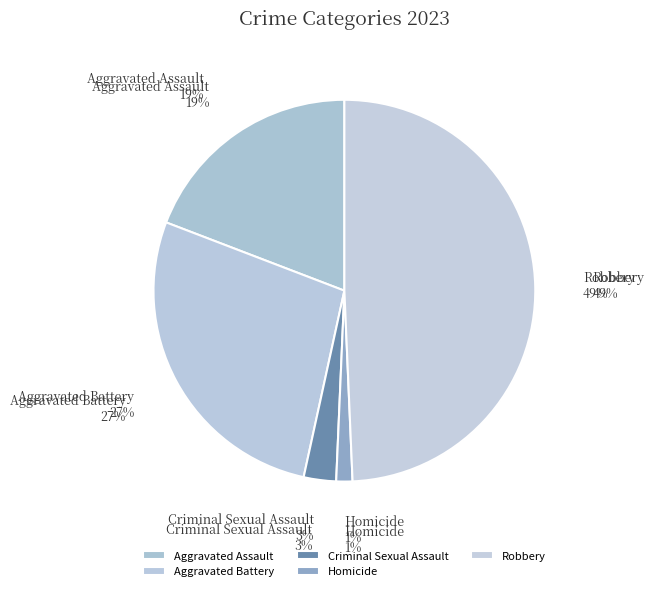

What is the total percentage of Homicide and Aggravated Assault?

20.5%